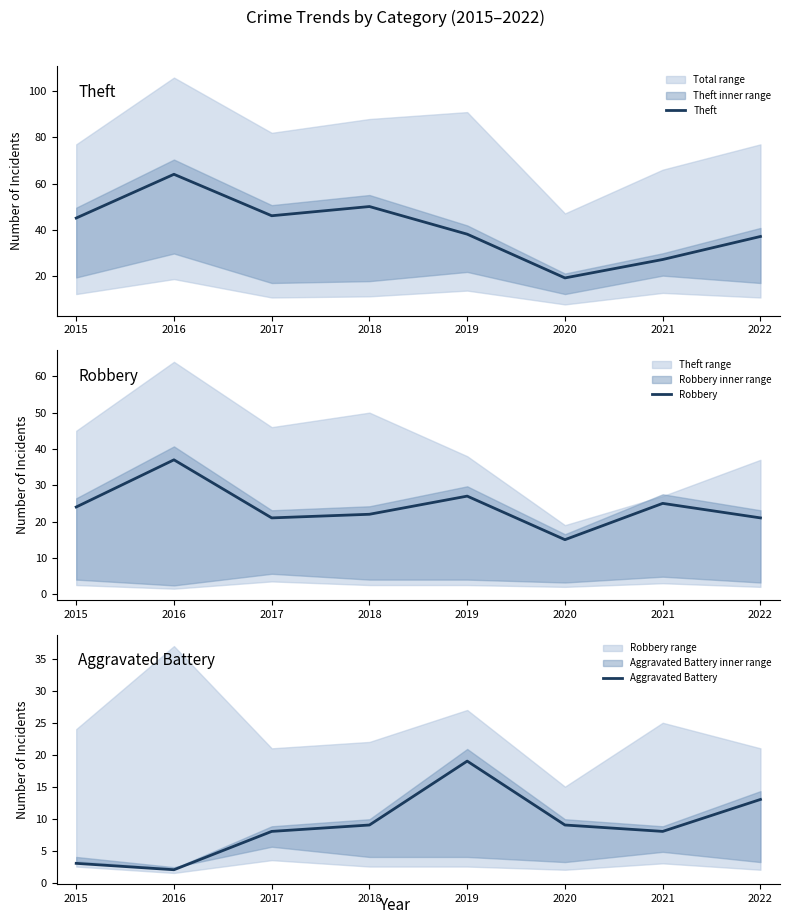

At which label does Theft reach its peak?

2016